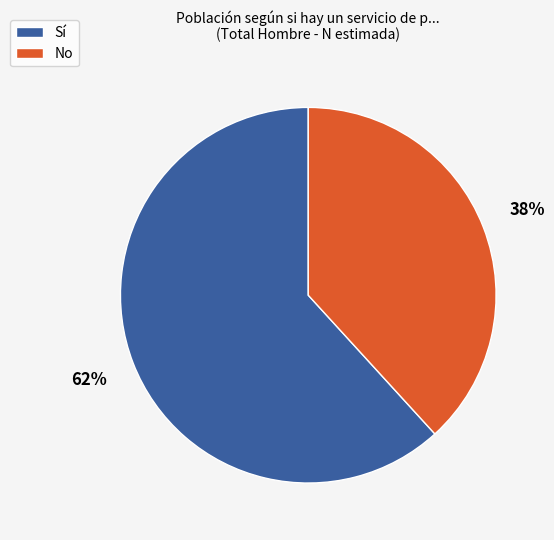

How many slices are in this pie chart?

2